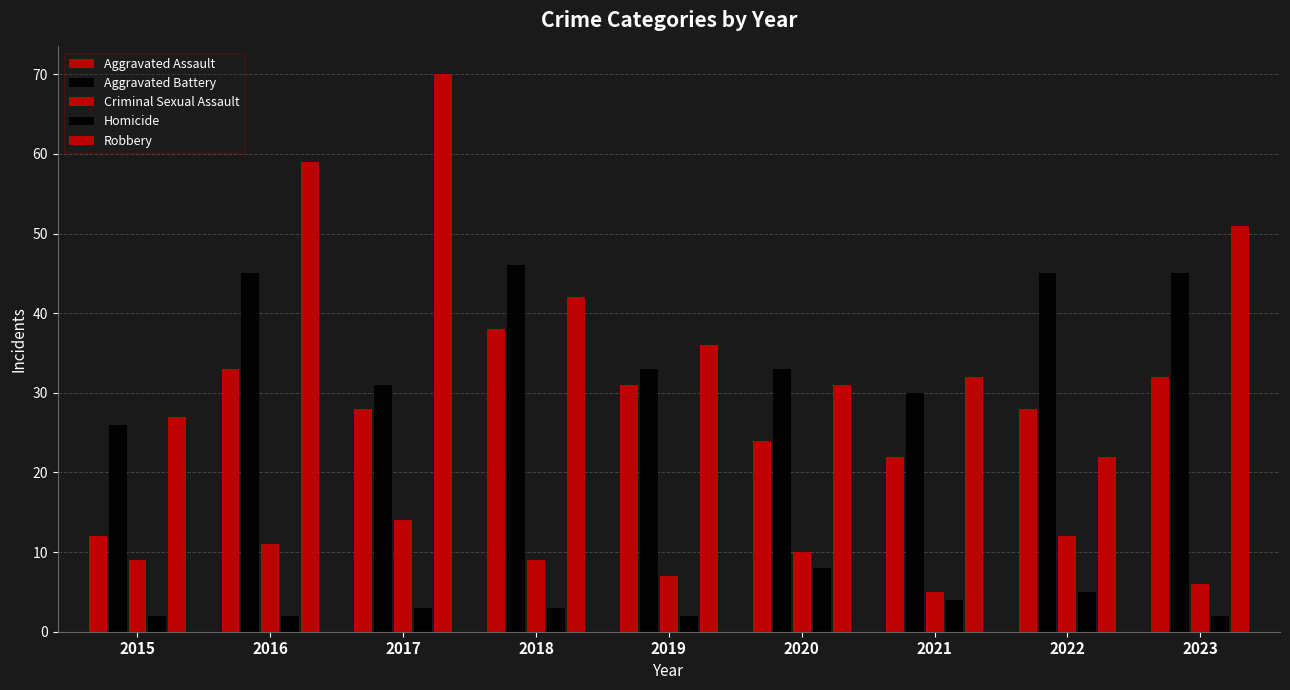

How many data points does each series have?

9